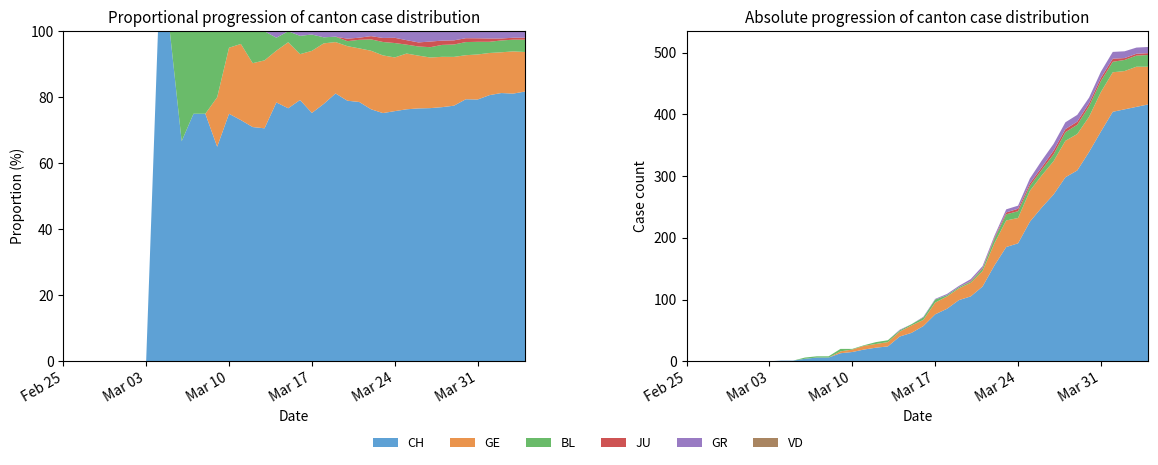

Reading left to right, list all the values displayed in this chart.

CH: 0	0	0	0	0	0	0	0	1	1	4	6	6	13	15	19	22	24	40	46	57	76	85	99	105	121	155	185	191	226	249	270	298	309	339	372	404	408	412	416
VD: 0	0	0	0	0	0	0	0	0	0	0	0	0	0	0	0	0	0	0	0	0	0	0	0	0	0	0	0	0	0	0	0	0	0	0	0	0	0	0	0
GE: 0	0	0	0	0	0	0	0	0	0	0	0	0	3	4	6	6	7	8	12	10	19	20	19	22	25	36	43	41	50	52	54	59	59	57	64	64	62	65	61
BL: 0	0	0	0	0	0	0	0	0	0	2	2	2	4	1	1	3	3	2	2	4	5	2	2	2	4	7	10	11	8	9	11	14	15	17	18	17	18	18	19
JU: 0	0	0	0	0	0	0	0	0	0	0	0	0	0	0	0	0	0	0	0	0	0	0	0	1	1	2	3	4	4	4	6	5	5	5	5	5	3	3	3
GR: 0	0	0	0	0	0	0	0	0	0	0	0	0	0	0	0	0	0	1	0	1	1	2	2	3	3	3	5	5	8	11	11	11	11	9	10	11	11	10	10